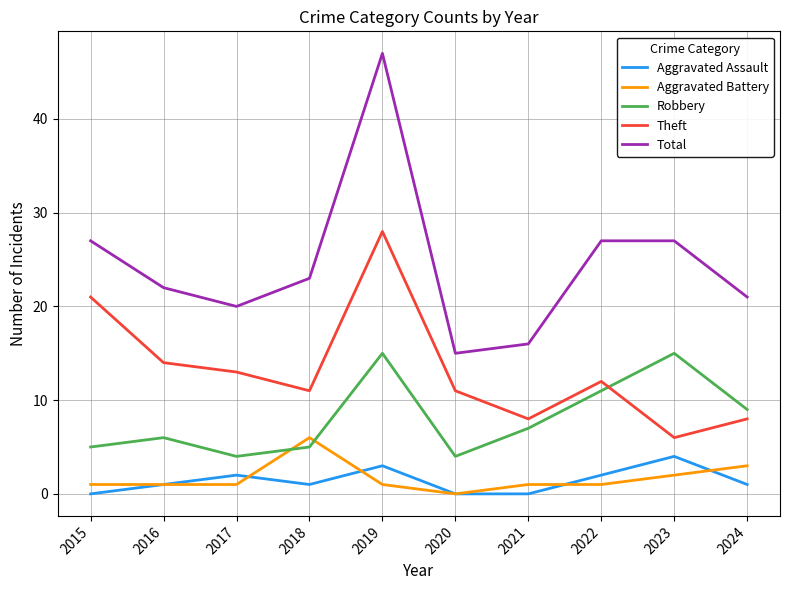

What is the greatest value displayed?

47